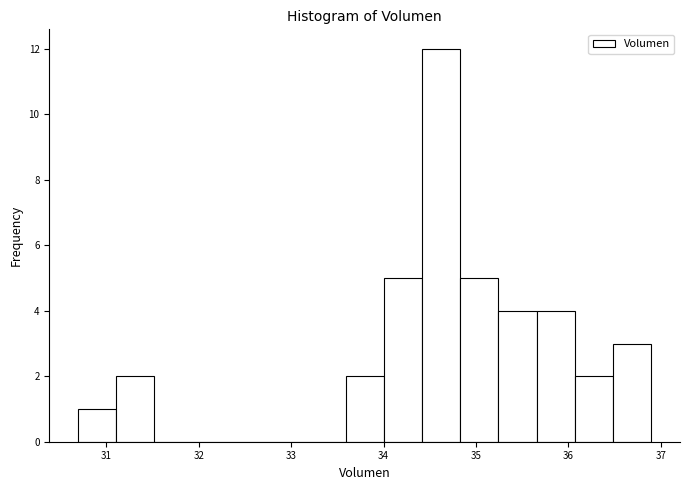

Reading left to right, list every bar in this chart as the range it spans on the x-axis followed by its height. Neither the bar edges nor the heights are printed on the chart, so give them approximately, as read against the axes.

30.7 to 31.1: 1
31.1 to 31.5: 2
31.5 to 31.9: 0
31.9 to 32.3: 0
32.3 to 32.8: 0
32.8 to 33.2: 0
33.2 to 33.6: 0
33.6 to 34.0: 2
34.0 to 34.4: 5
34.4 to 34.8: 12
34.8 to 35.2: 5
35.2 to 35.7: 4
35.7 to 36.1: 4
36.1 to 36.5: 2
36.5 to 36.9: 3